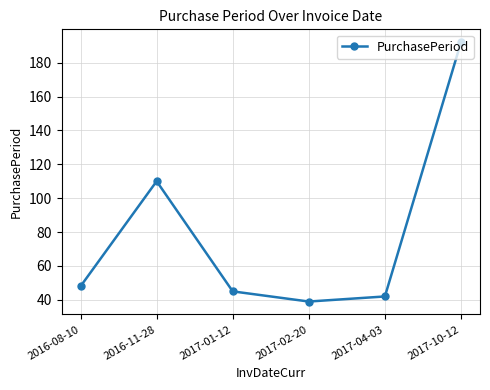

What is the maximum value shown in the chart?

192